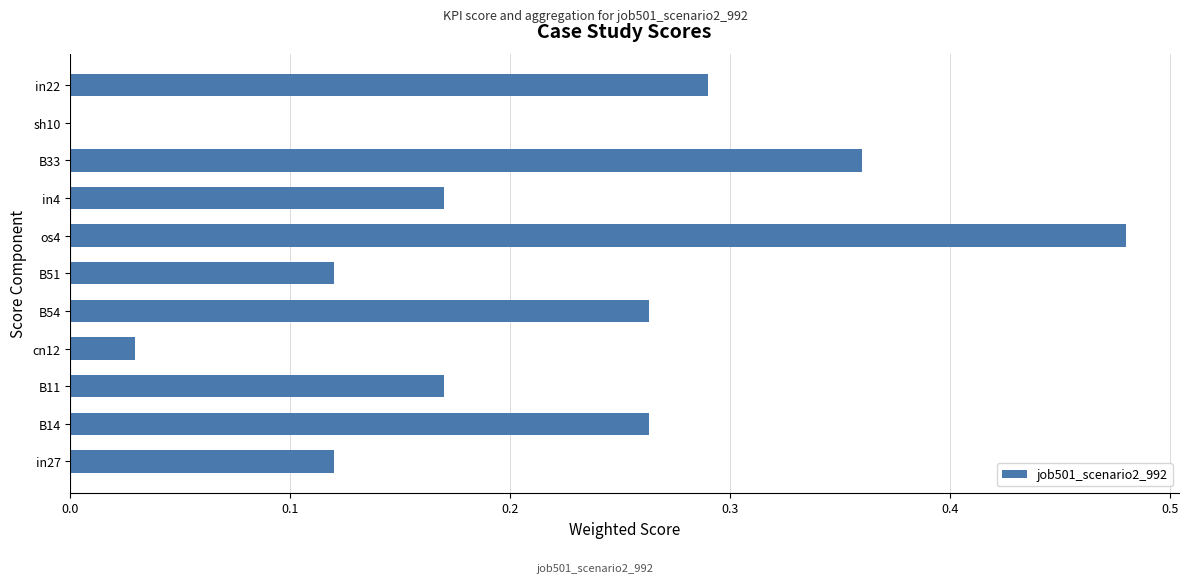

What is the change in value from B51 to B33?

+0.2